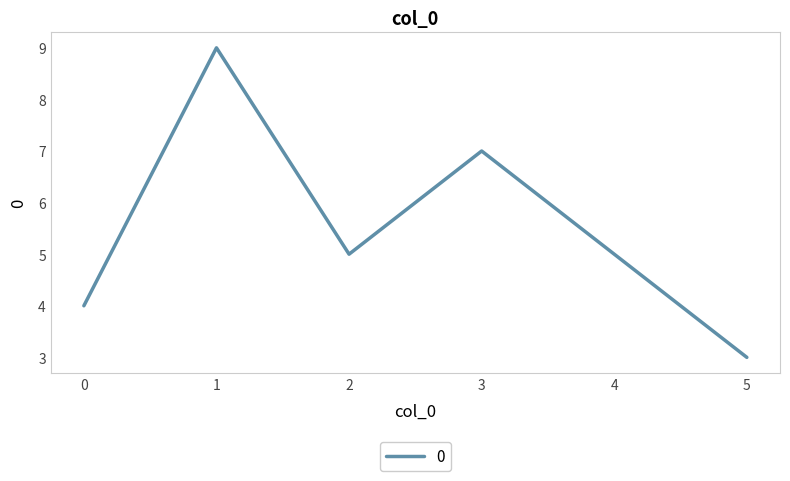

What is the approximate value at 4?

5